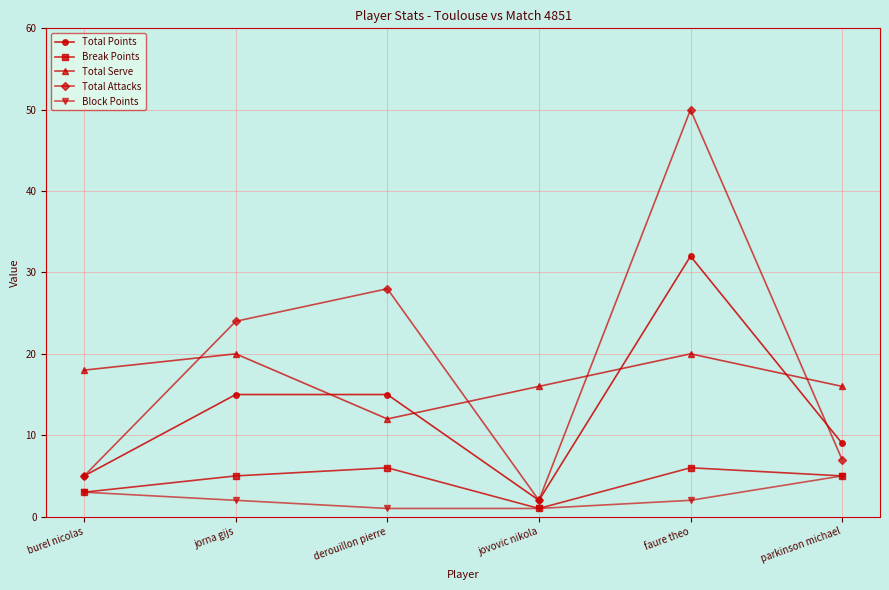

Is it true that Total Serve equals 6 at jorna gijs?

False